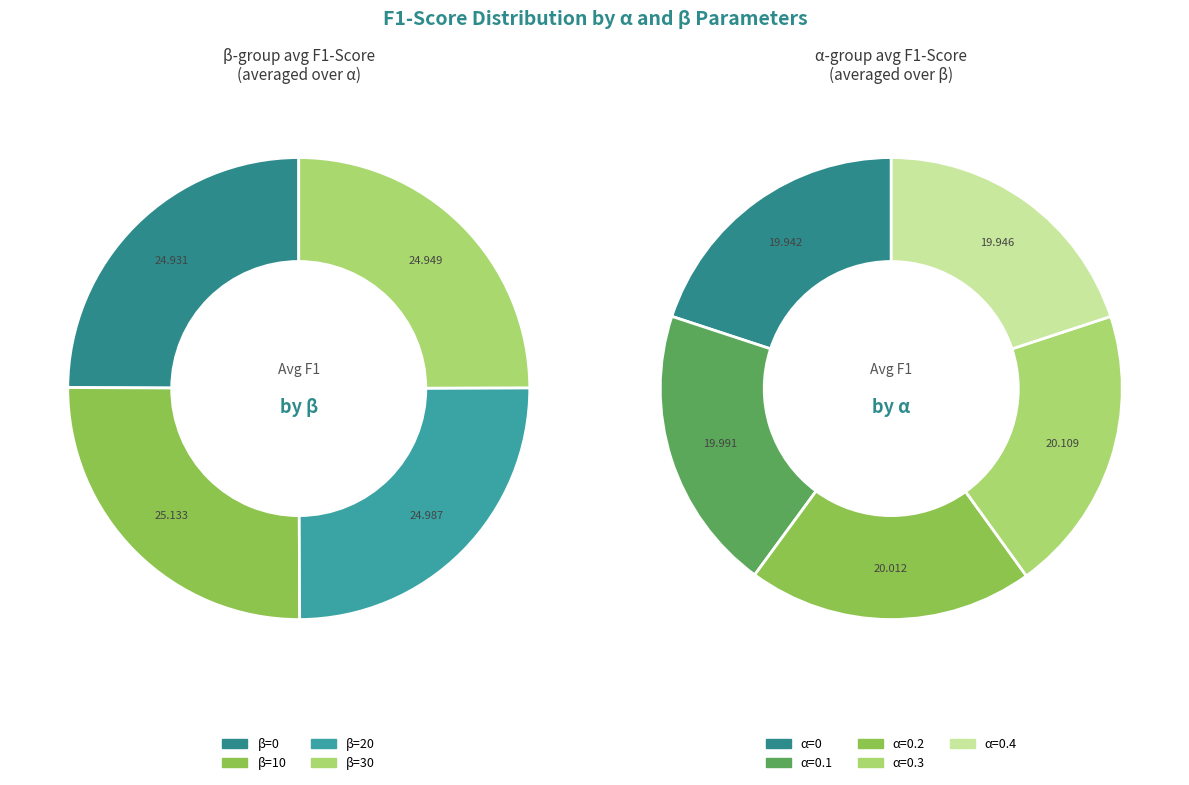

Between 0 and 2, which series saw the biggest shift?

β=10